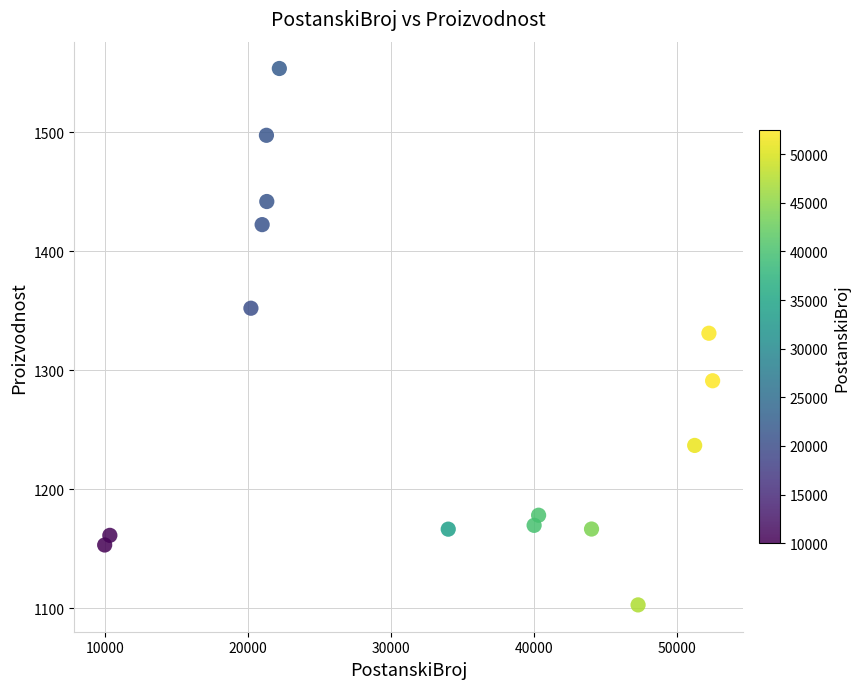

What is the range of X values (max minus min)?

42470.0